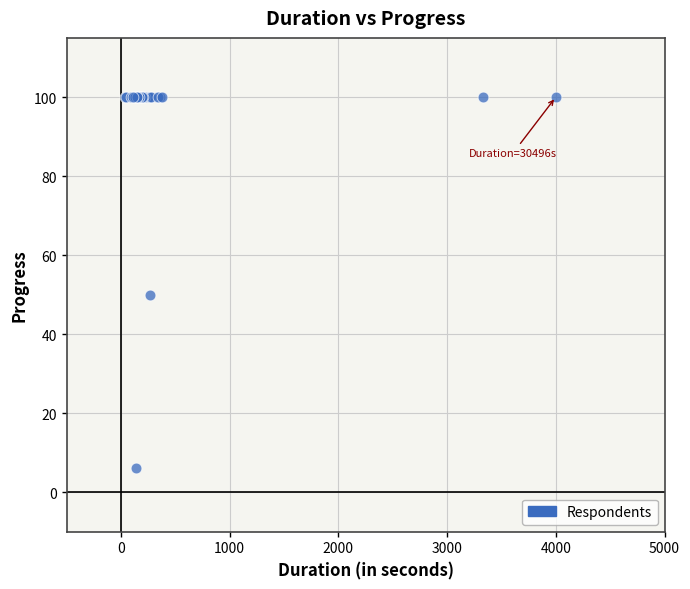

What Y value in the scatter plot is closest to 53?

50